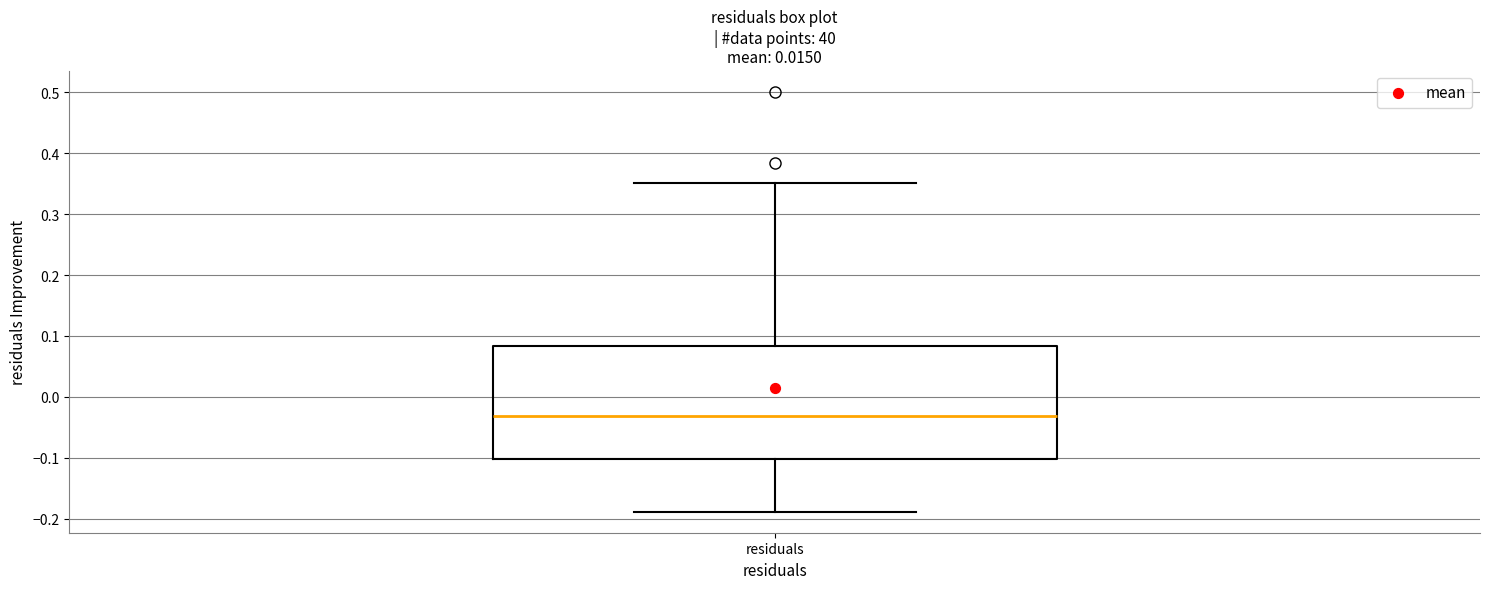

Transcribe this box plot: give where the median line is, the range the box spans, and where the two whiskers end, as read against the y-axis. The values are not printed on the chart, so give them approximately, as read against the axis.

median -0.03, box -0.10 to 0.08, whiskers -0.19 to 0.35